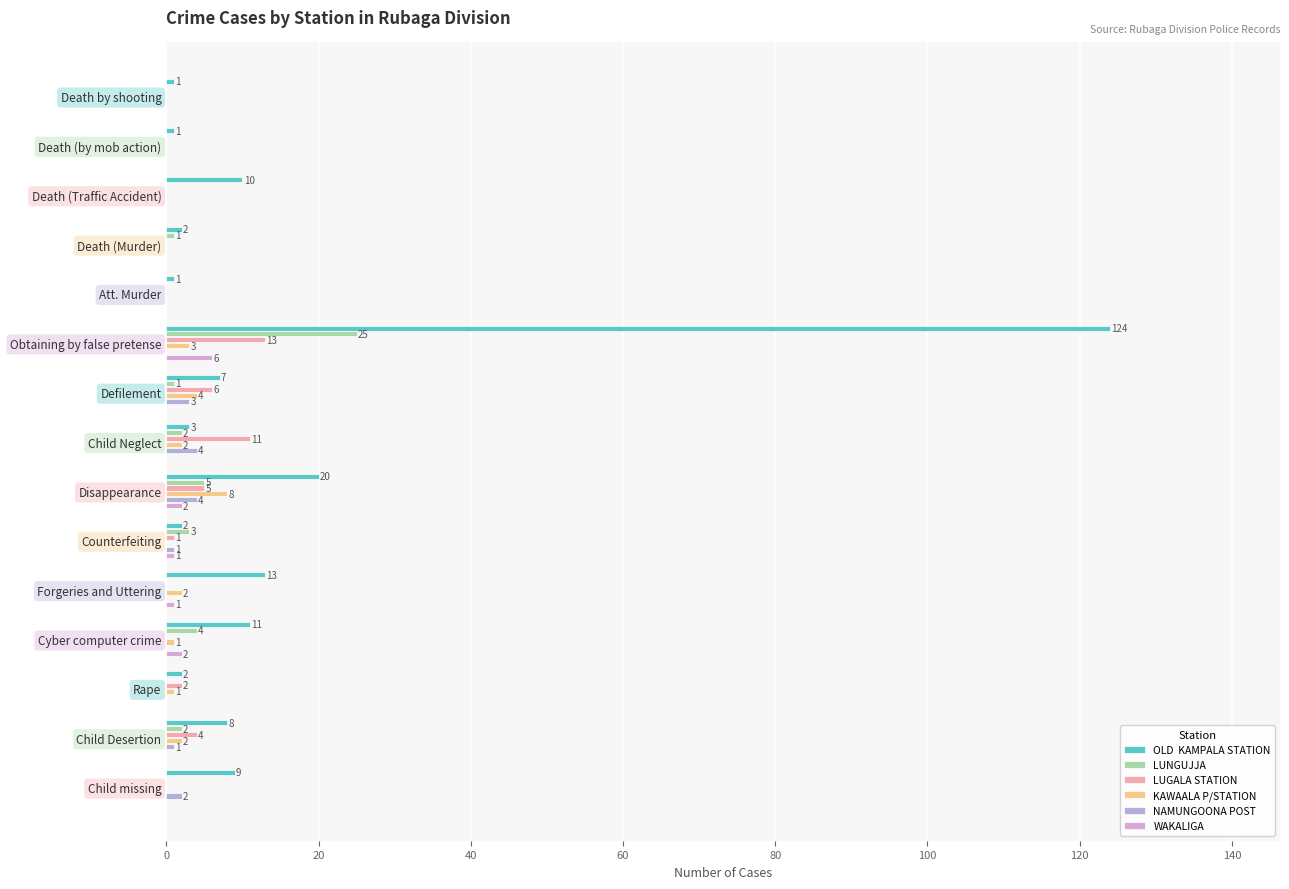

At which category is the sum across all series the highest?

Obtaining by false pretense